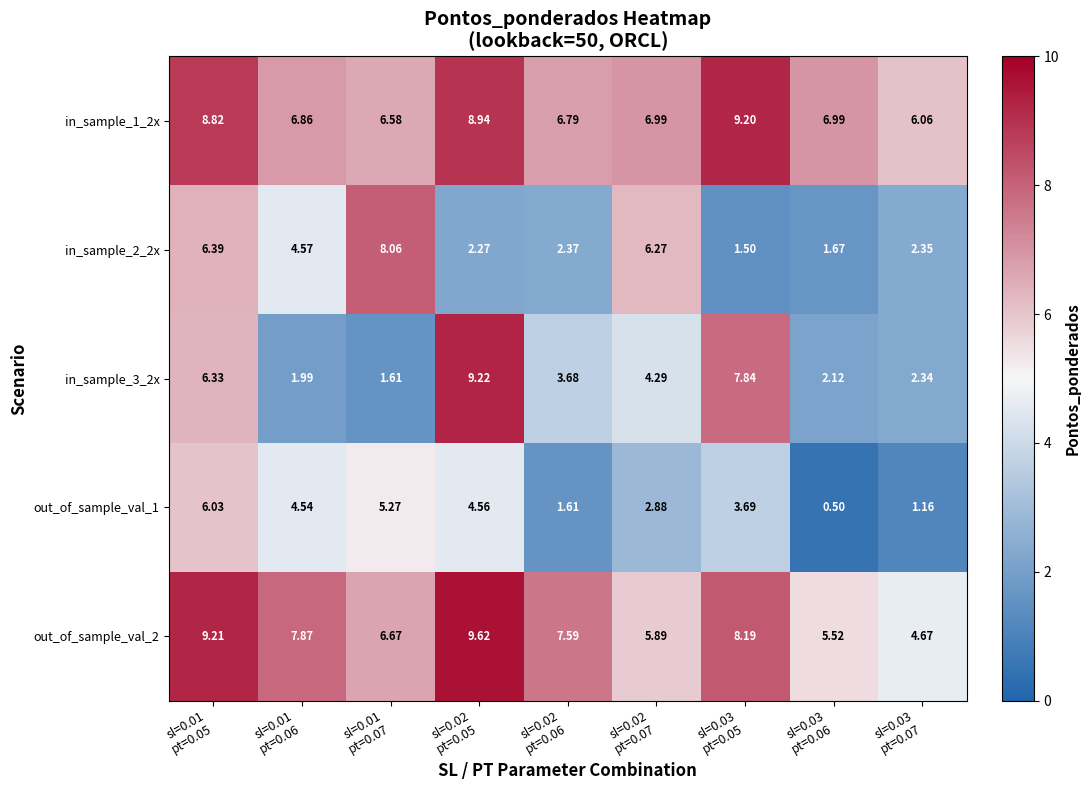

Rank the series at sl=0.03
pt=0.05 from lowest to highest value.

in_sample_2_2x, out_of_sample_val_1, in_sample_3_2x, out_of_sample_val_2, in_sample_1_2x